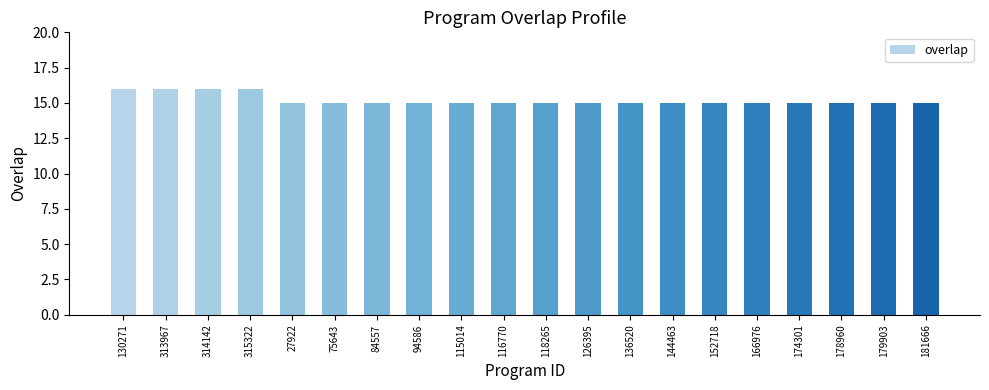

What is the smallest value displayed?

15